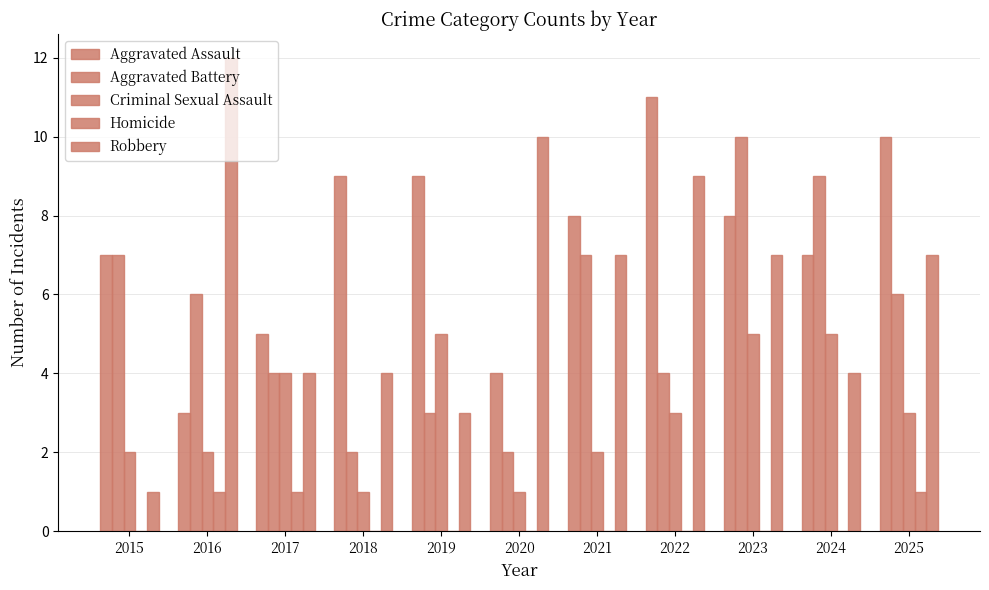

Count the number of categories in the chart.

11